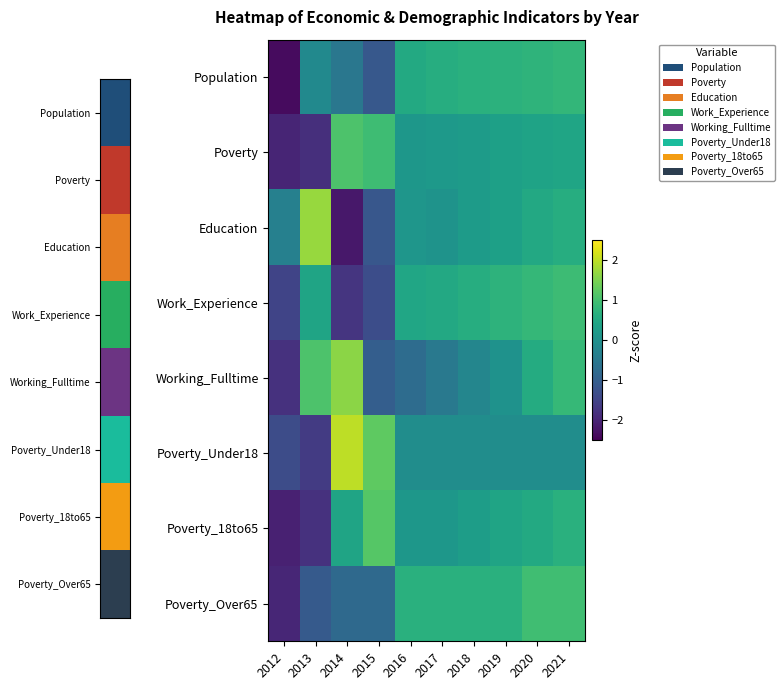

Reading left to right, list all the values displayed in this chart.

Population: 2012=-2.4	2013=-0.1	2014=-0.5	2015=-1.1	2016=0.5	2017=0.6	2018=0.7	2019=0.7	2020=0.8	2021=0.8
Poverty: 2012=-2.0	2013=-1.8	2014=1.1	2015=1.0	2016=0.1	2017=0.2	2018=0.2	2019=0.3	2020=0.4	2021=0.4
Education: 2012=-0.3	2013=1.7	2014=-2.2	2015=-1.1	2016=0.1	2017=0.1	2018=0.2	2019=0.3	2020=0.5	2021=0.6
Work_Experience: 2012=-1.5	2013=0.4	2014=-1.7	2015=-1.3	2016=0.5	2017=0.5	2018=0.6	2019=0.7	2020=0.8	2021=0.9
Working_Fulltime: 2012=-1.8	2013=1.1	2014=1.6	2015=-1.0	2016=-0.7	2017=-0.5	2018=-0.2	2019=0.1	2020=0.6	2021=0.8
Poverty_Under18: 2012=-1.3	2013=-1.6	2014=2.0	2015=1.3	2016=-0.0	2017=-0.0	2018=-0.0	2019=-0.0	2020=-0.0	2021=-0.0
Poverty_18to65: 2012=-2.0	2013=-1.8	2014=0.4	2015=1.2	2016=0.2	2017=0.2	2018=0.3	2019=0.4	2020=0.5	2021=0.7
Poverty_Over65: 2012=-2.0	2013=-1.1	2014=-0.8	2015=-0.8	2016=0.7	2017=0.7	2018=0.7	2019=0.7	2020=1.0	2021=1.0